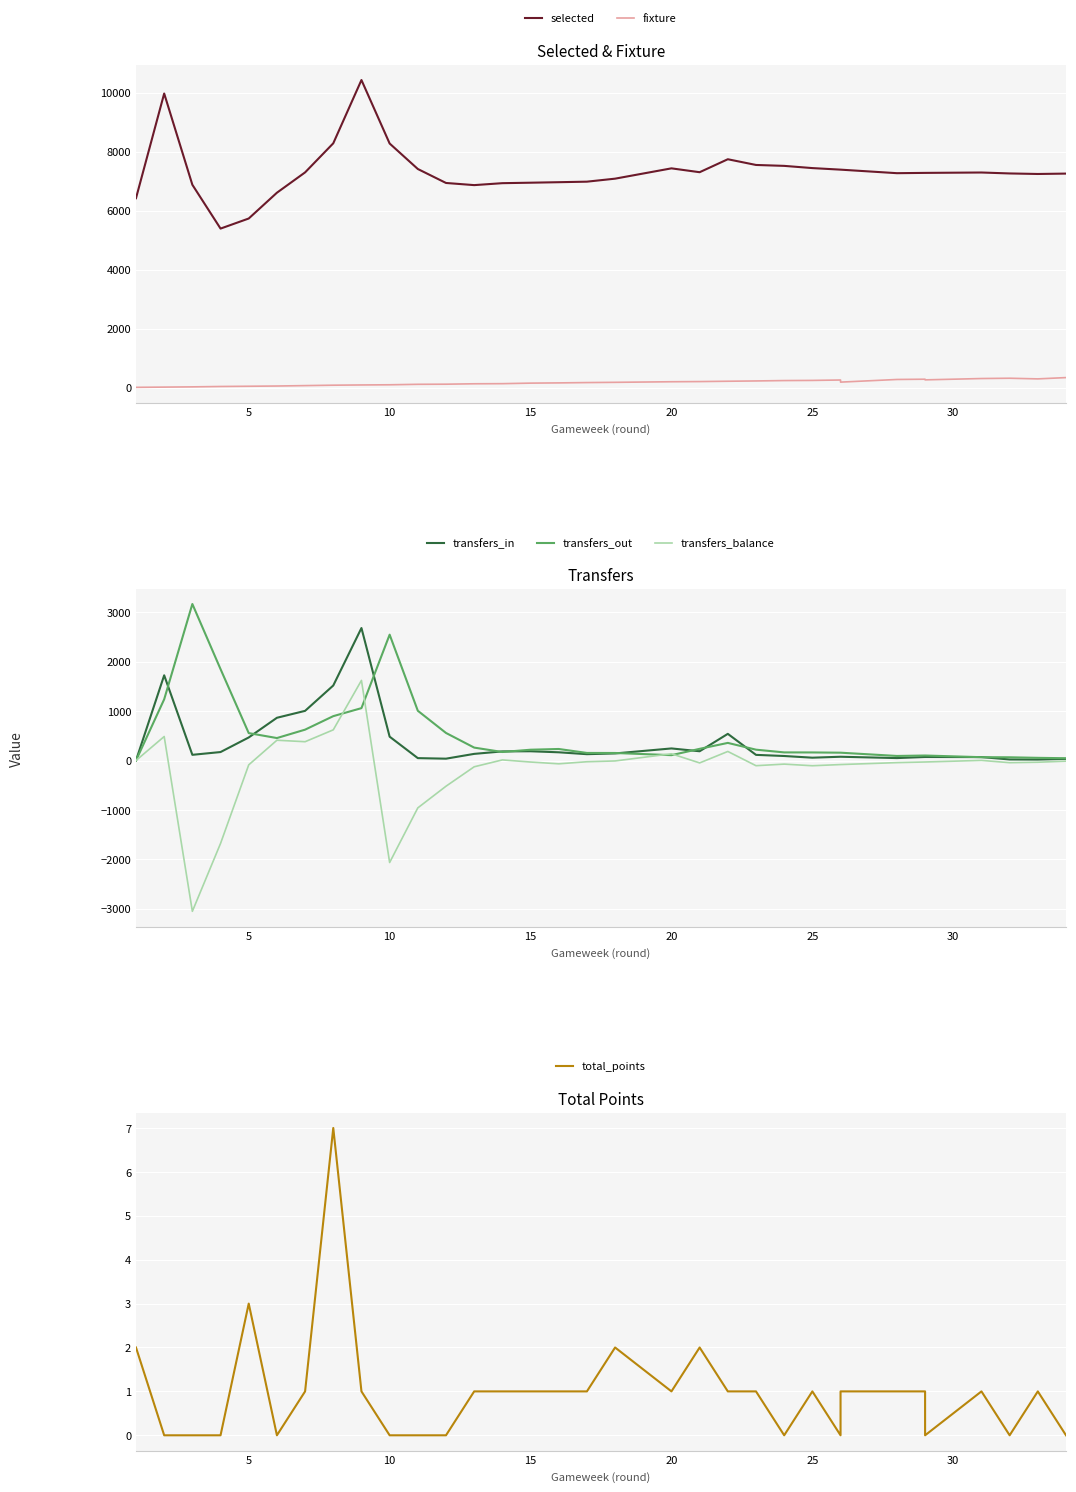

True or false: transfers_in has a value of 24 at 11.

False